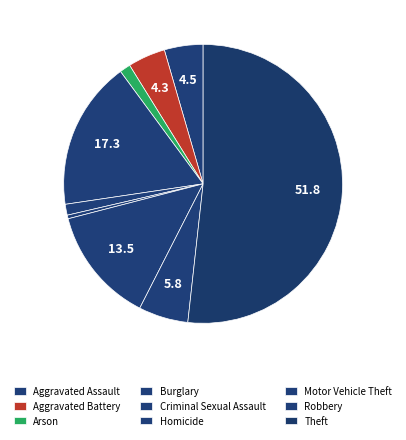

Which slice is the largest?

Theft